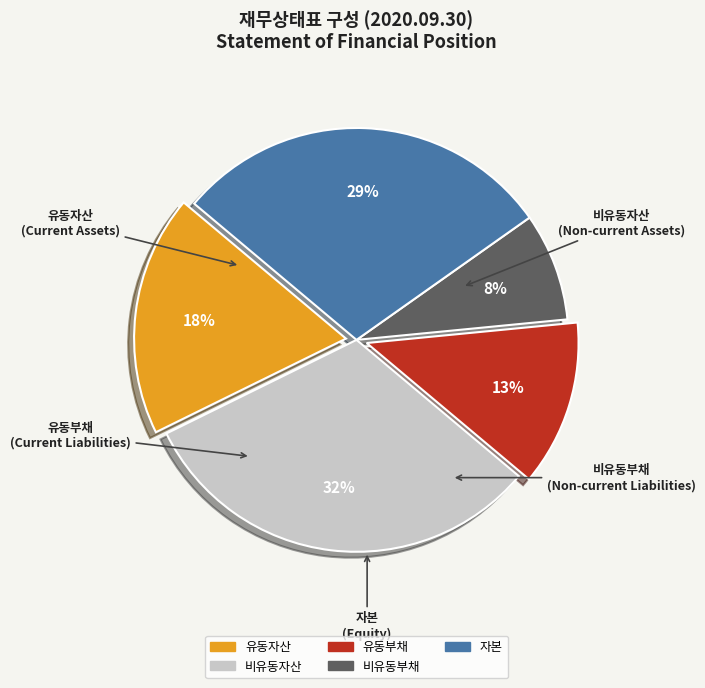

The 비유동부채 slice represents 1% of the pie. True or false?

False